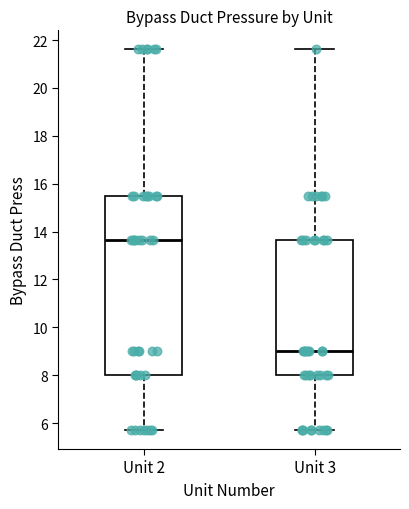

Which box is the tallest, from its lower edge to its upper edge?

Unit 2